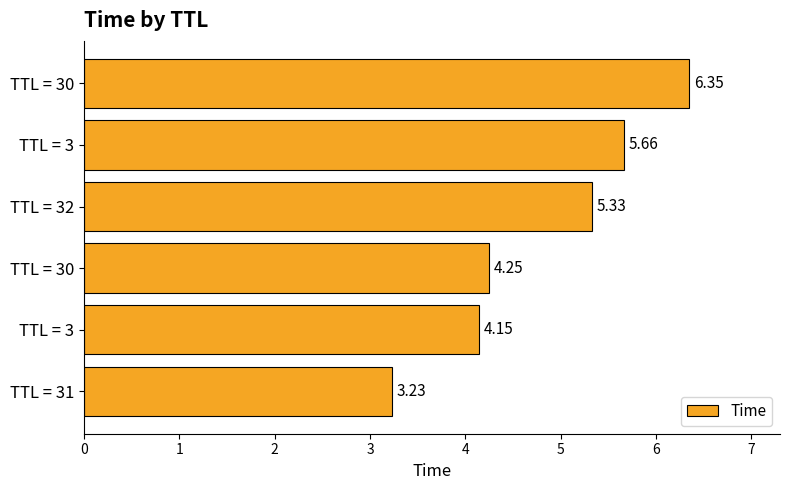

How many bars are there in total?

6